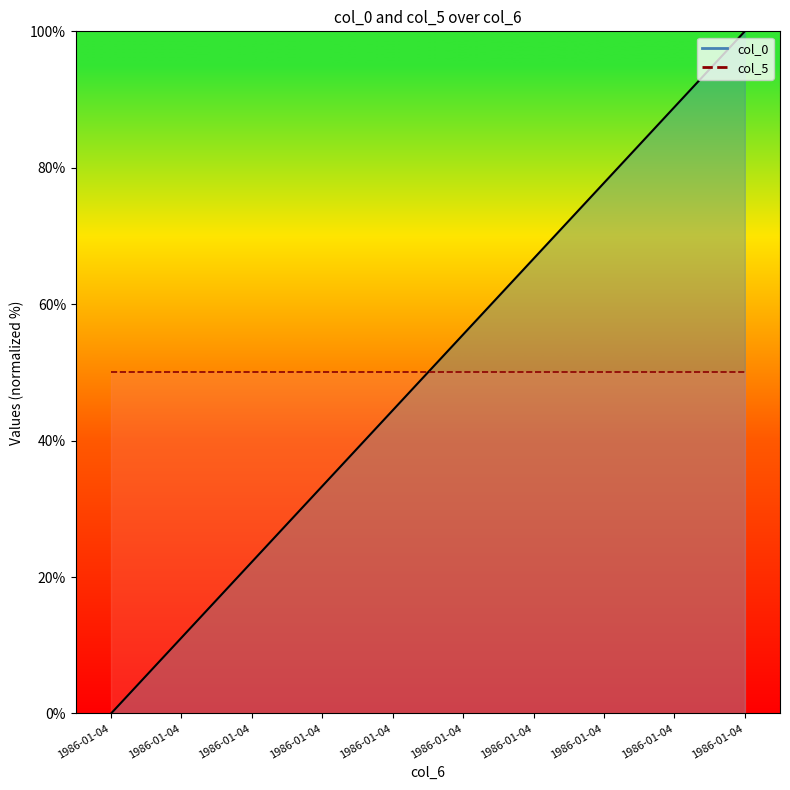

The col_5_line series shows 72.1 at 1986-01-04. True or false?

False